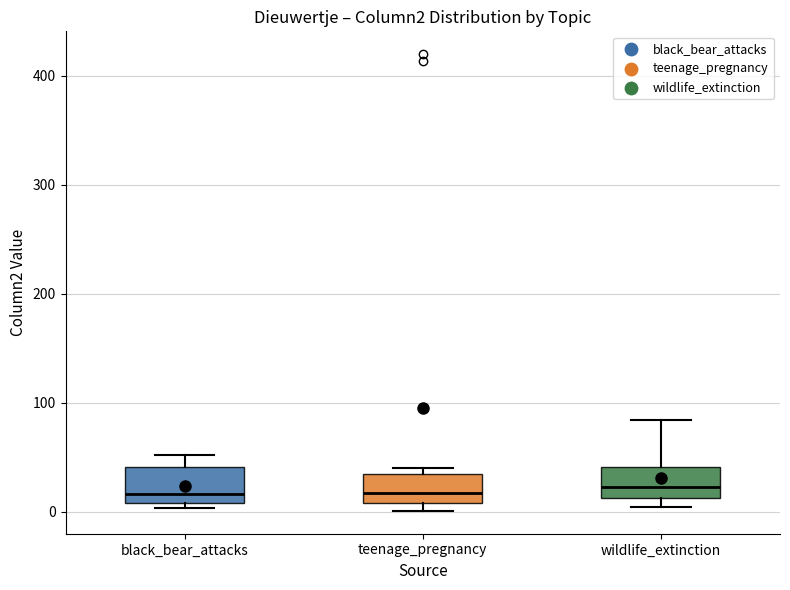

Where does the median line of the box for black_bear_attacks sit on the y-axis? The values are not printed on the chart, so give them approximately, as read against the axis.

20